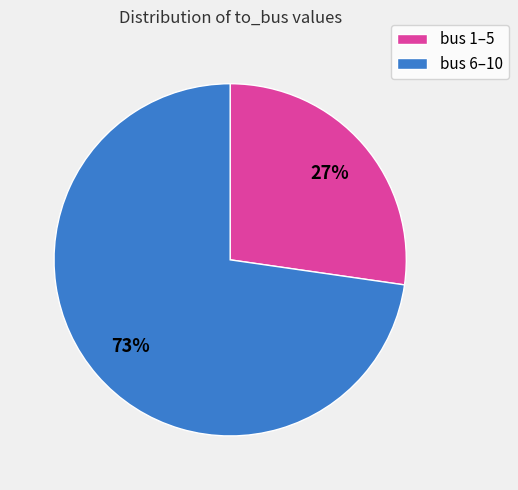

Does any single category account for the majority?

Yes